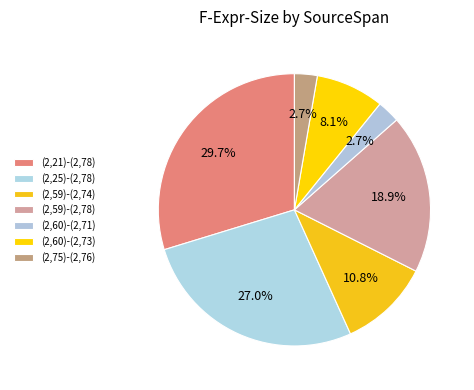

What is the largest slice in the pie chart?

(2,21)-(2,78)